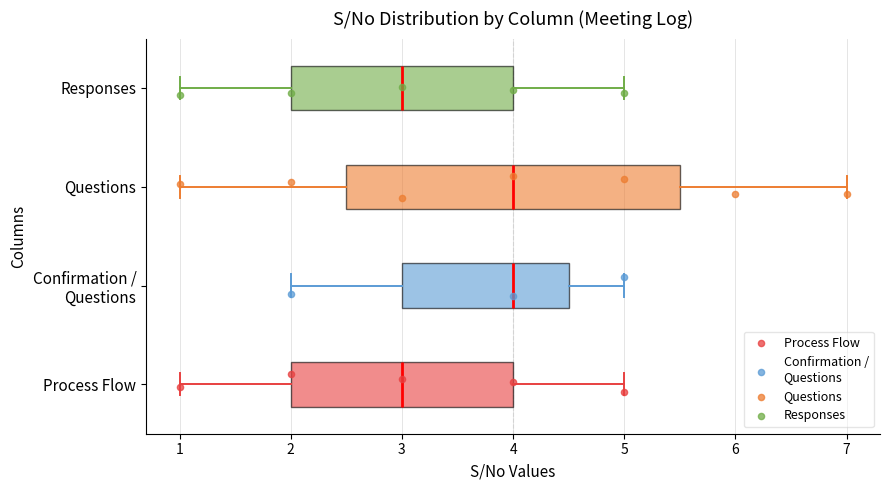

Reading bottom to top, transcribe this box plot: for each box, give where its median line is, the range the box spans, and where its two whiskers end, as read against the x-axis. The values are not printed on the chart, so give them approximately, as read against the axis.

Process Flow: median 3.0, box 2.0 to 4.0, whiskers 1.0 to 5.0
Confirmation / Questions: median 4.0, box 3.0 to 4.5, whiskers 2.0 to 5.0
Questions: median 4.0, box 2.5 to 5.5, whiskers 1.0 to 7.0
Responses: median 3.0, box 2.0 to 4.0, whiskers 1.0 to 5.0